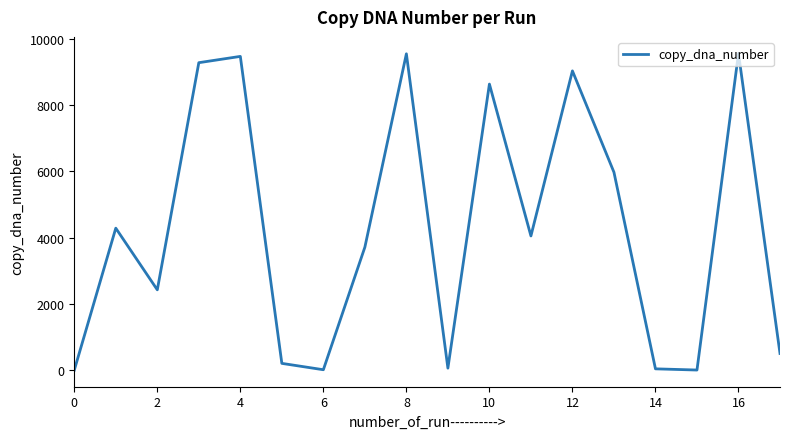

What is the difference between the maximum and minimum values?

9564